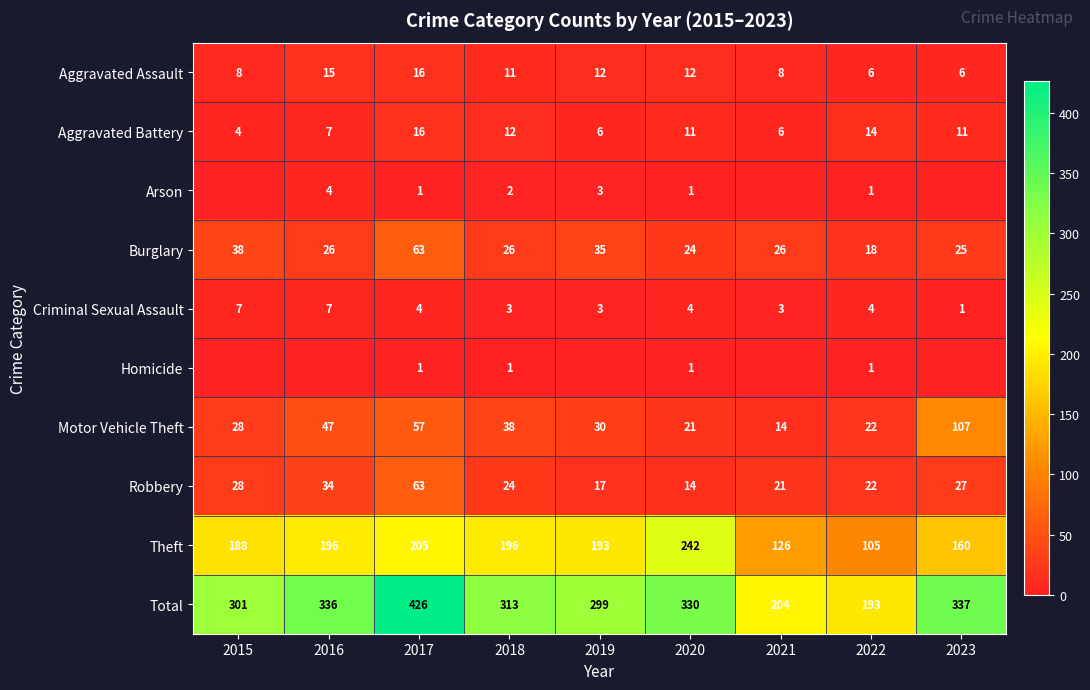

What value does the Burglary series have at 2022, to the nearest 5?

20